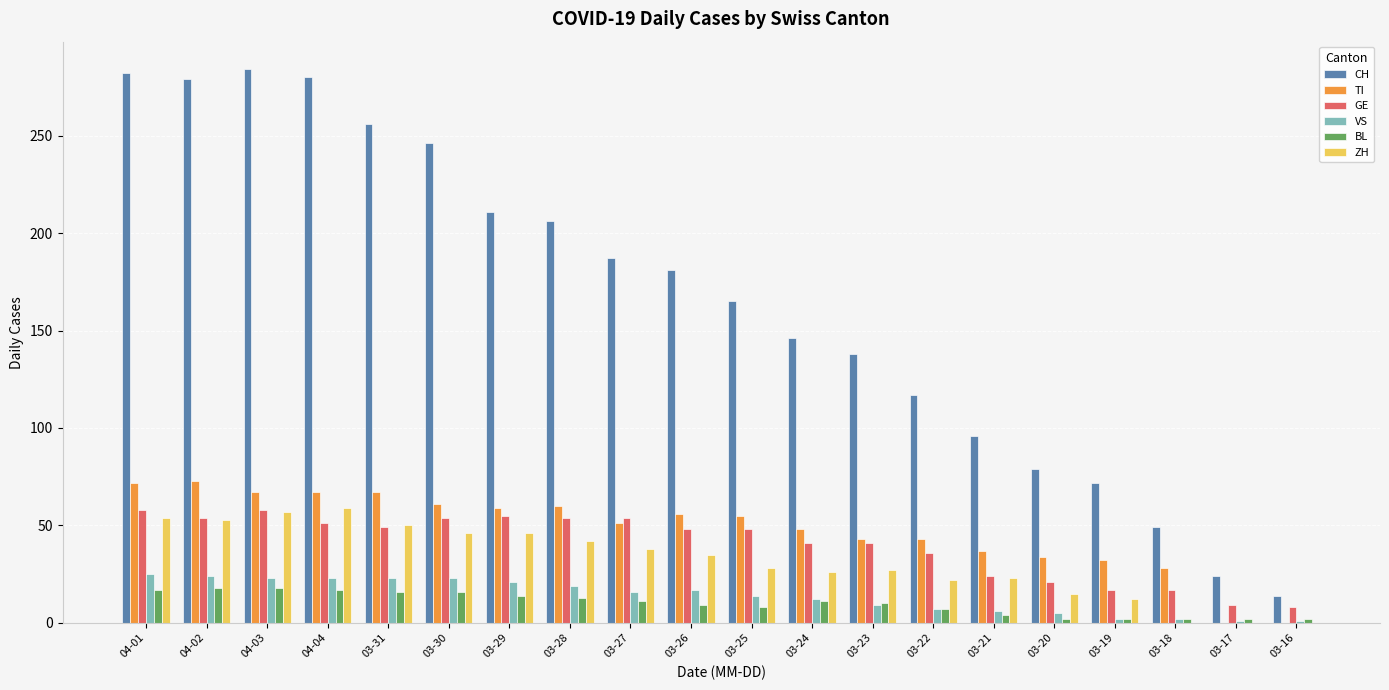

What are all the series names shown in the legend?

CH, TI, GE, VS, BL, ZH